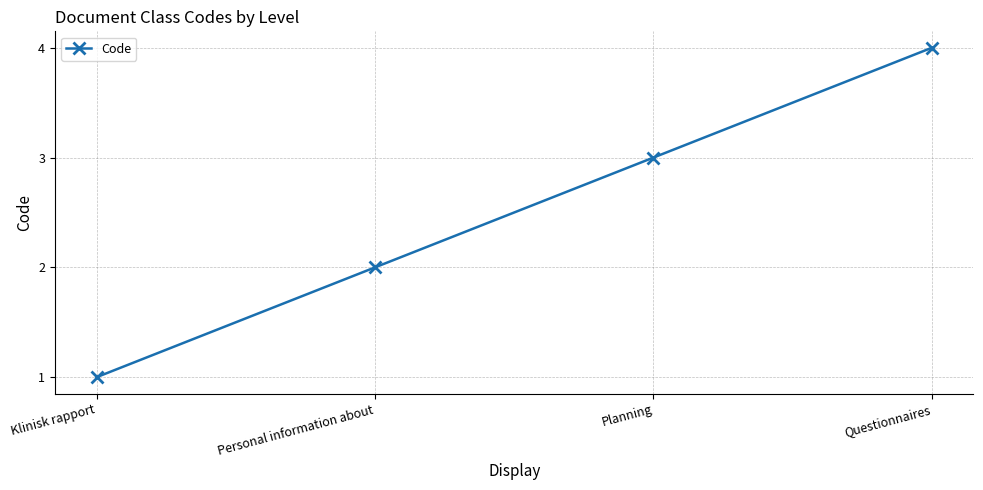

Is this an area chart (filled region under the line)?

No